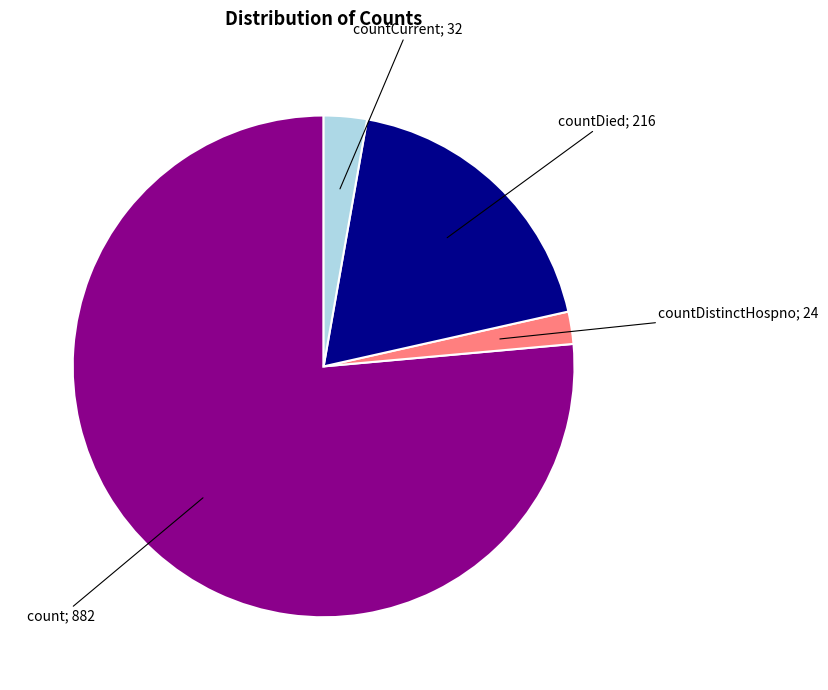

Does any single category account for the majority?

Yes